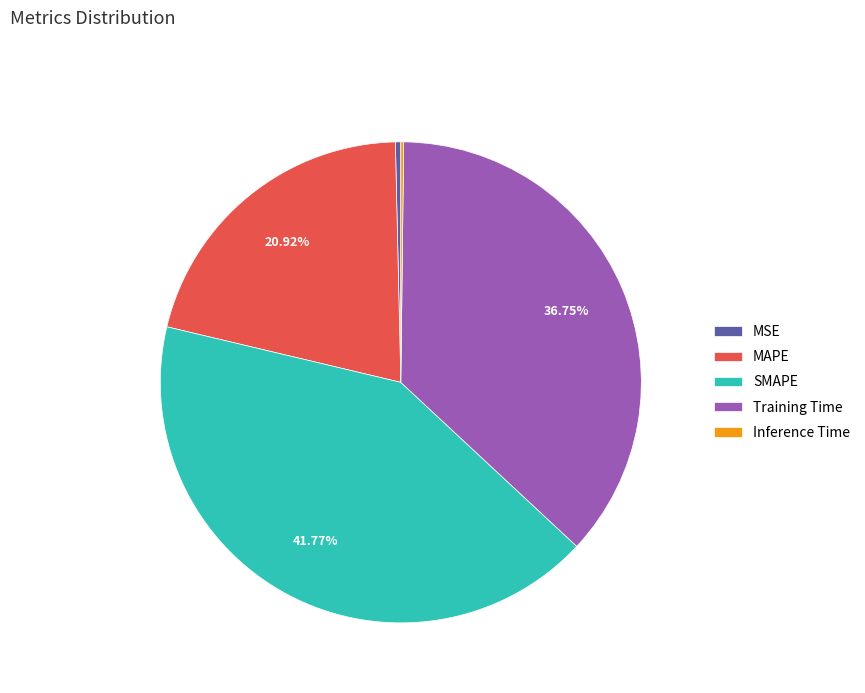

To the nearest percent, what is the average slice percentage?

20%